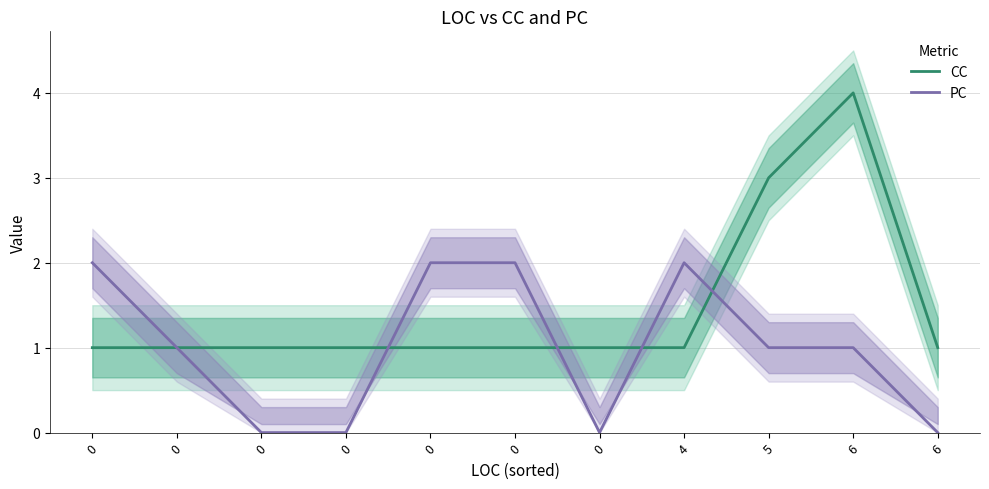

The CC series shows 1 at 6. True or false?

True